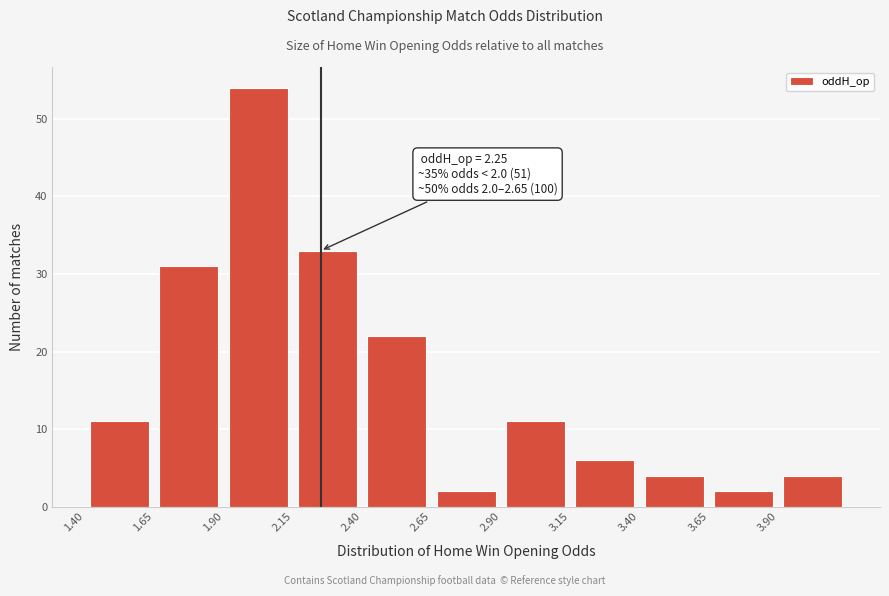

Over which range of the x-axis is the bar tallest?

1.90 to 2.15